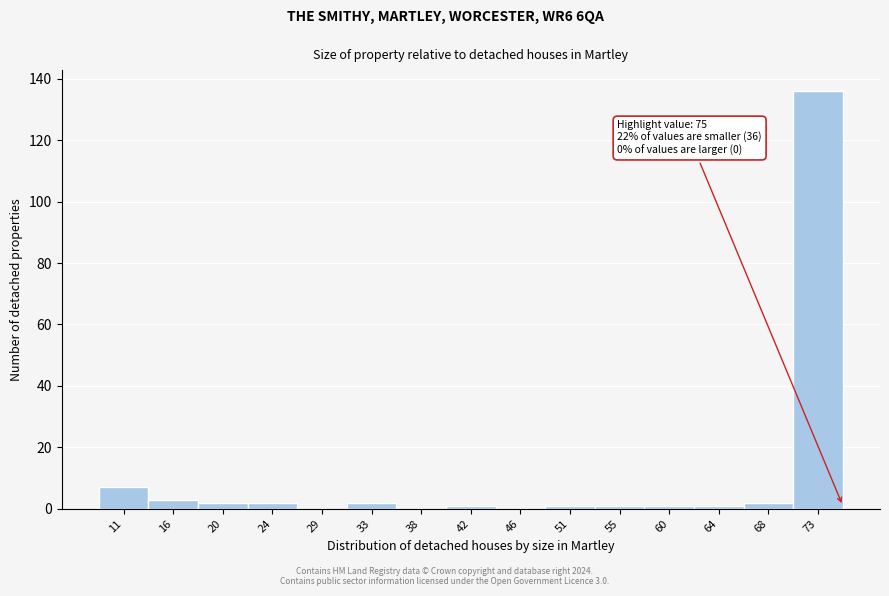

Over which range of the x-axis is the bar tallest?

70.6 to 75.0